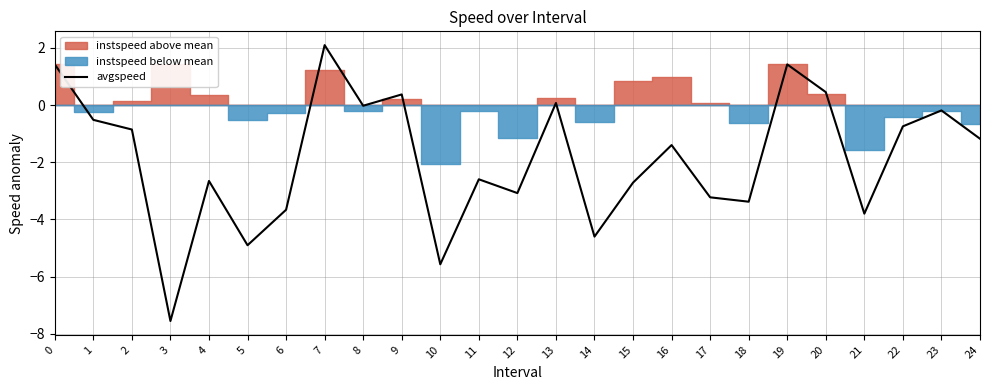

What is the difference between the maximum and minimum values?

9.7